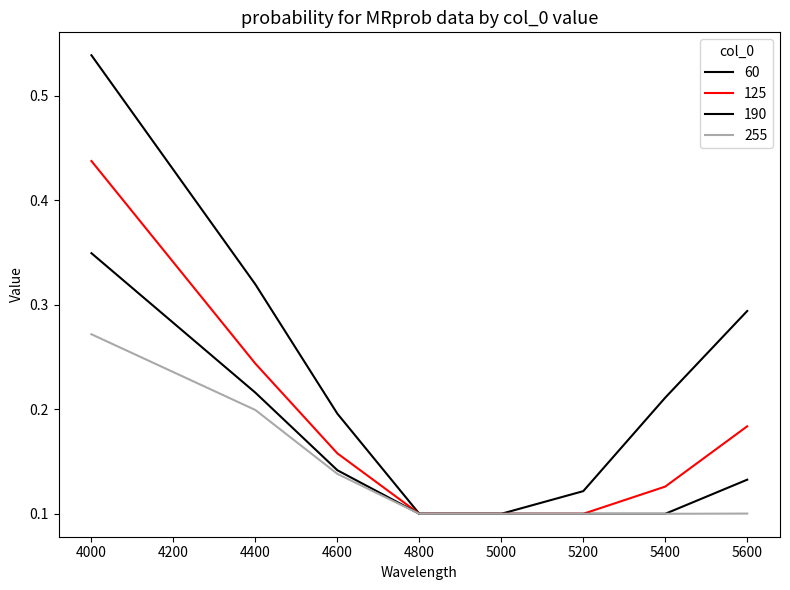

What is the highest value of the 60 series?

0.5